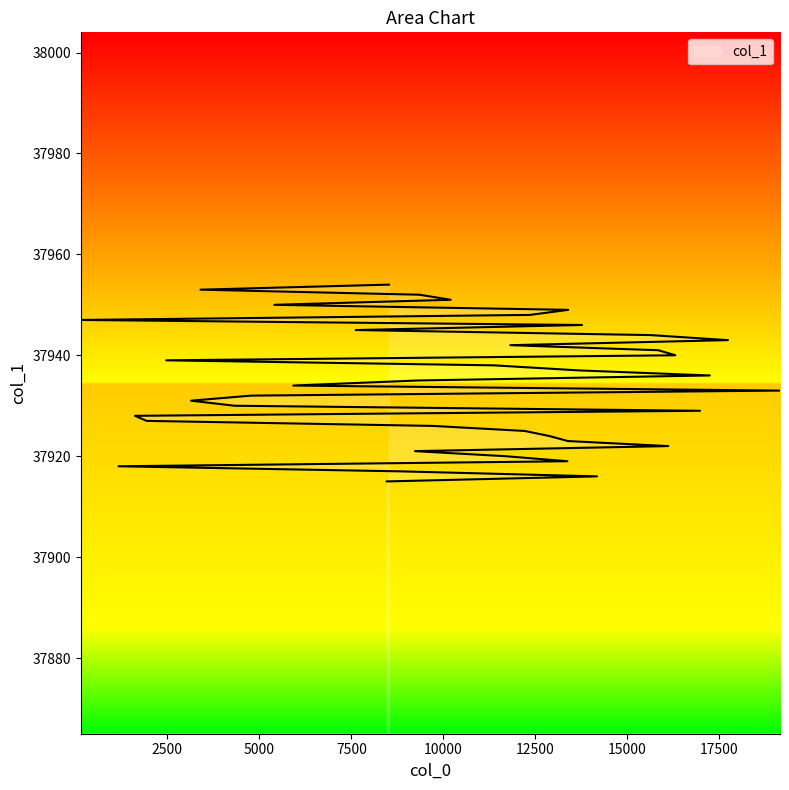

What is the change in value from 8814 to 5408?

+33